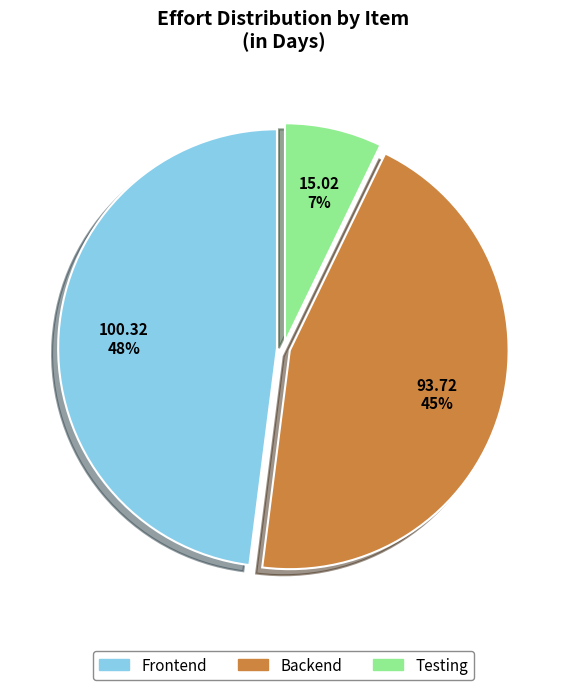

Between Testing and Backend, which is larger?

Backend